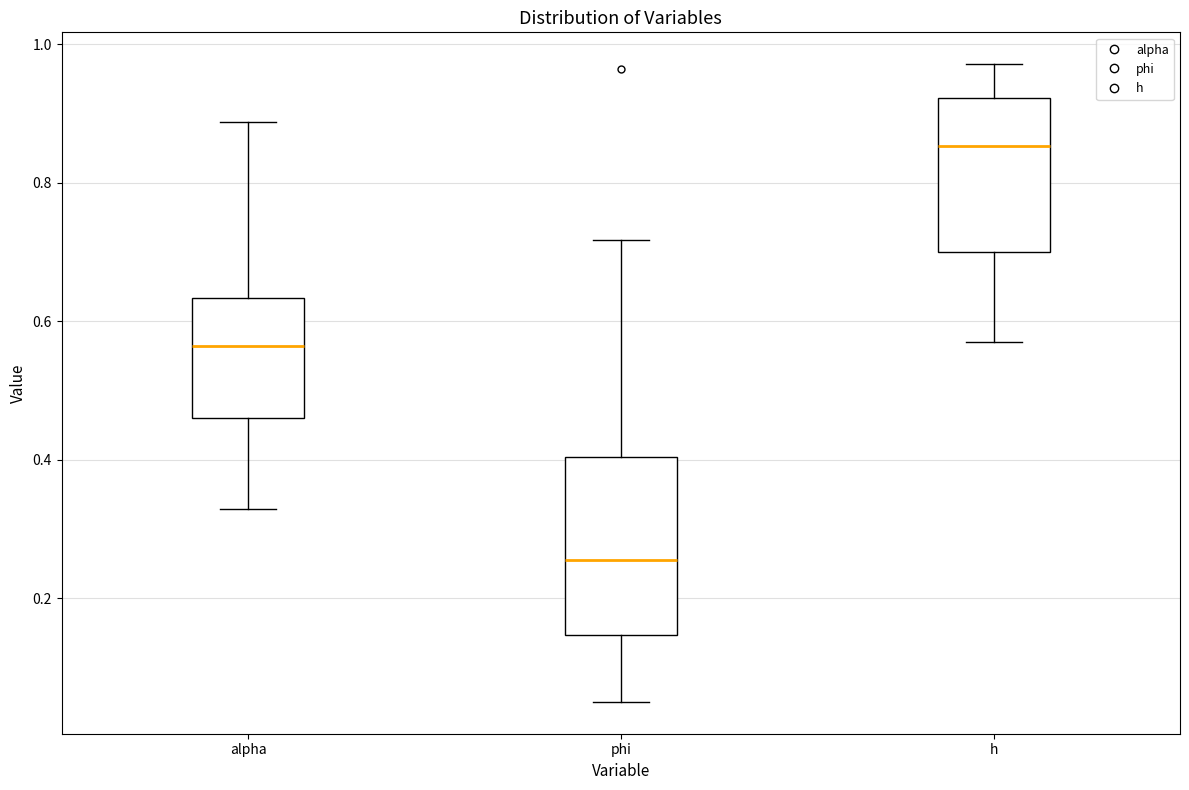

Comparing the boxes themselves (not the whiskers), which one is the tallest?

phi